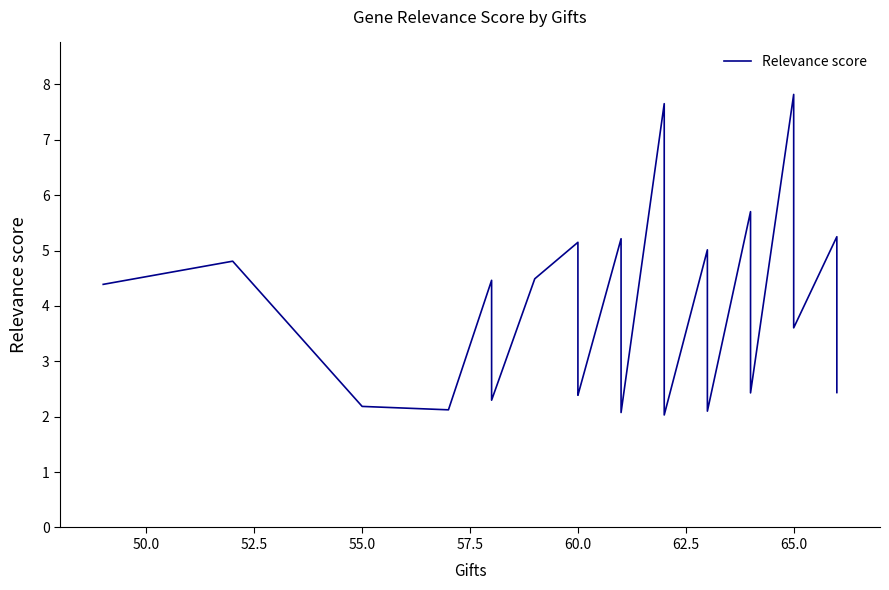

What is the value of the 30th point from the left?

2.0